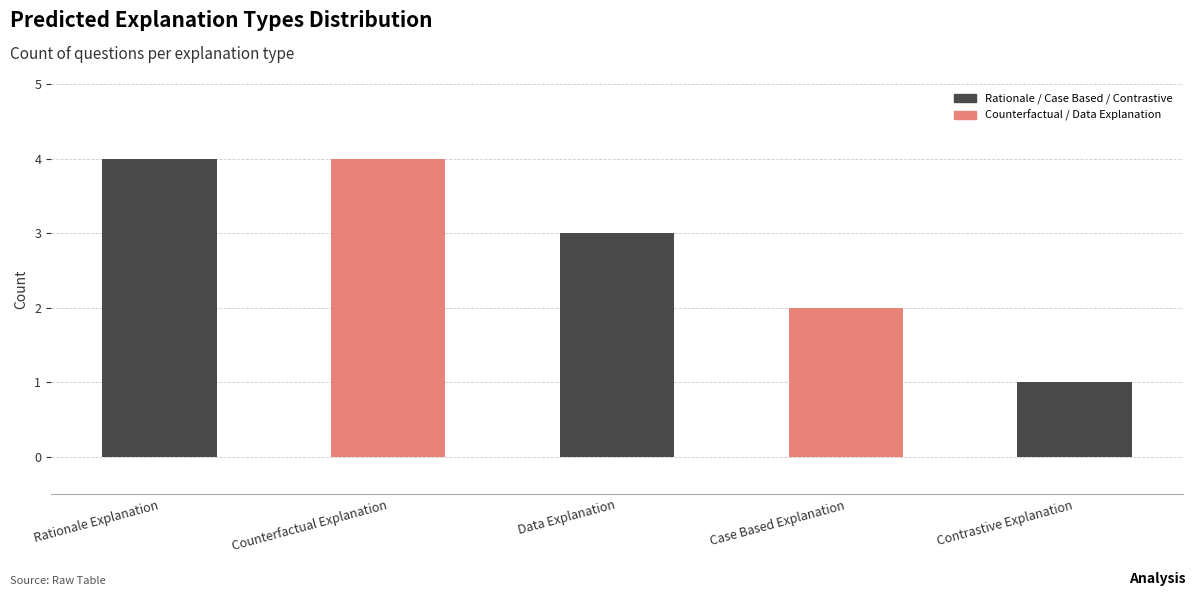

Where is the data nearest to the value 2?

Case Based Explanation